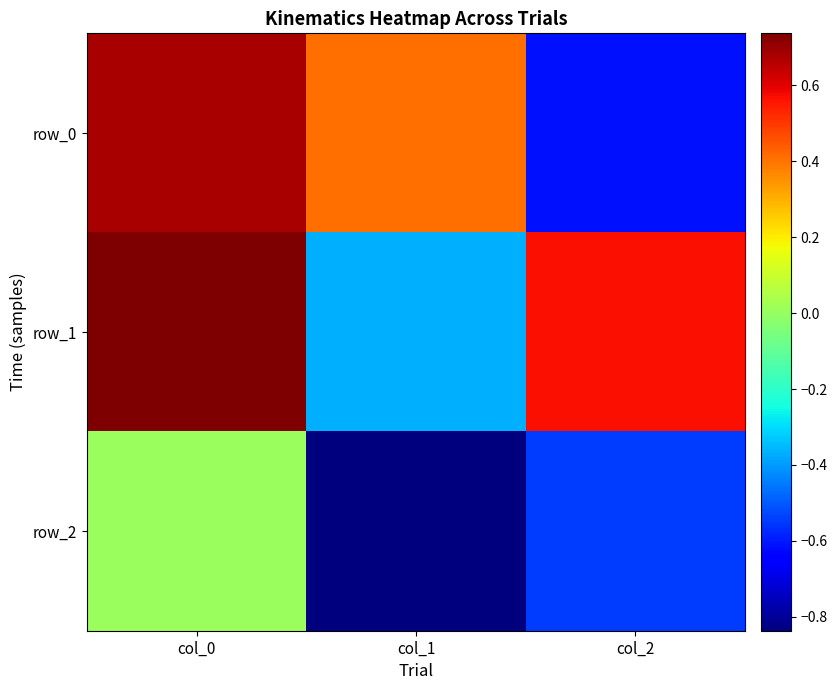

At which label does row_0 reach its peak?

col_0